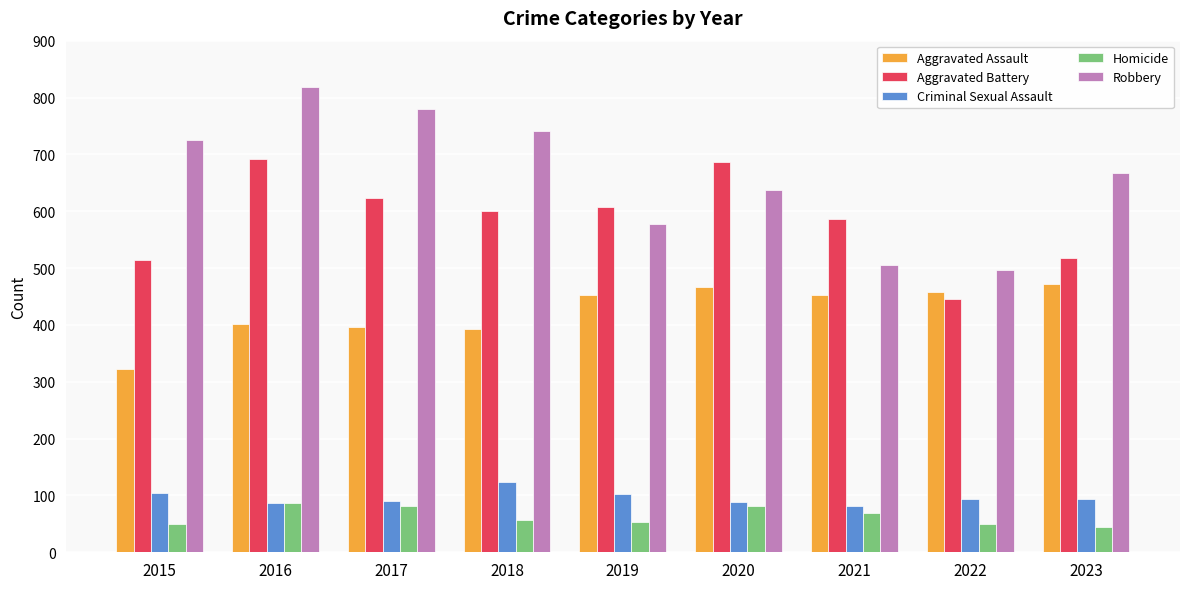

What is the minimum value for Homicide?

45